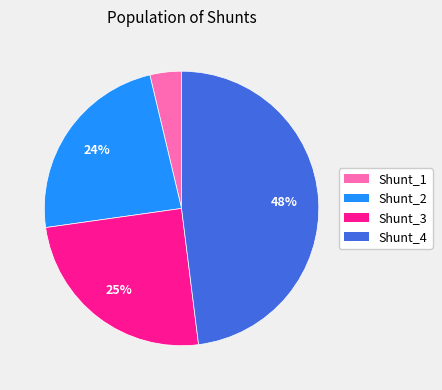

To the nearest percent, what portion does Shunt_1 represent?

4%